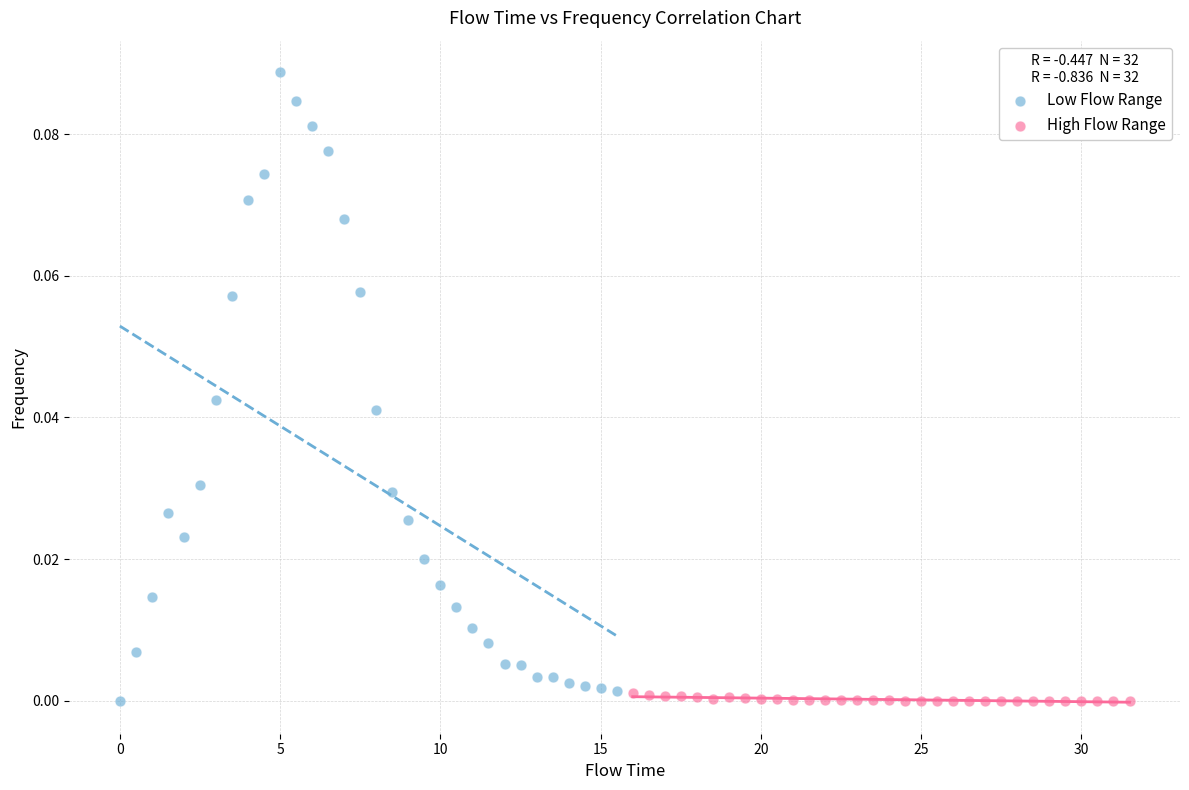

Which series has the widest spread of Y values?

Low Flow Range